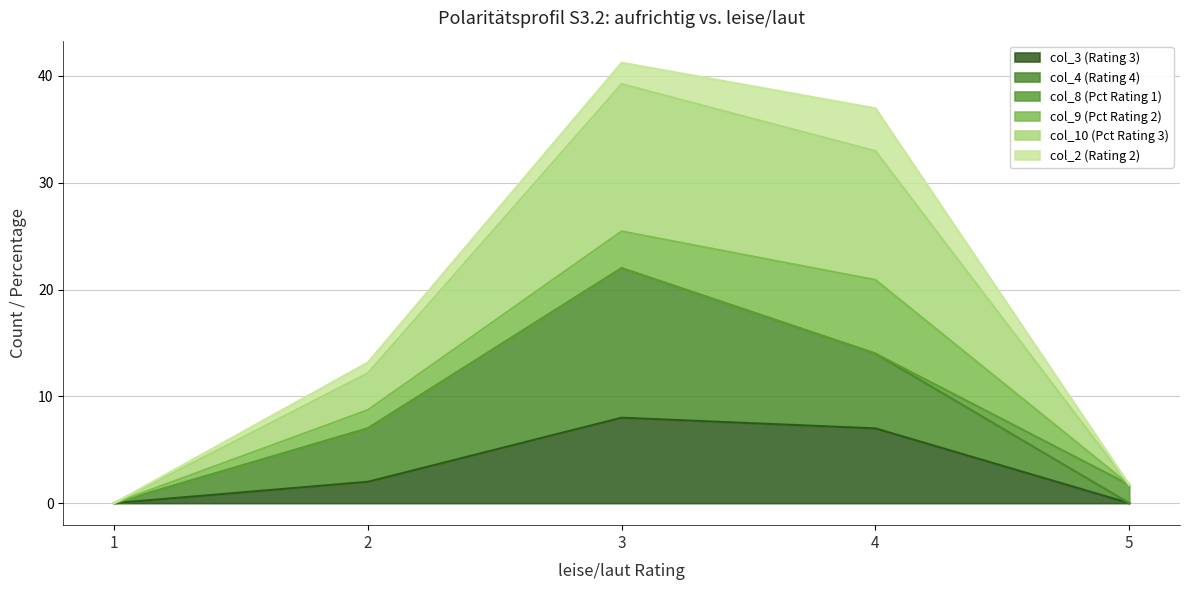

The value of col_3 (Rating 3) at 5 is 4.9. True or false?

False